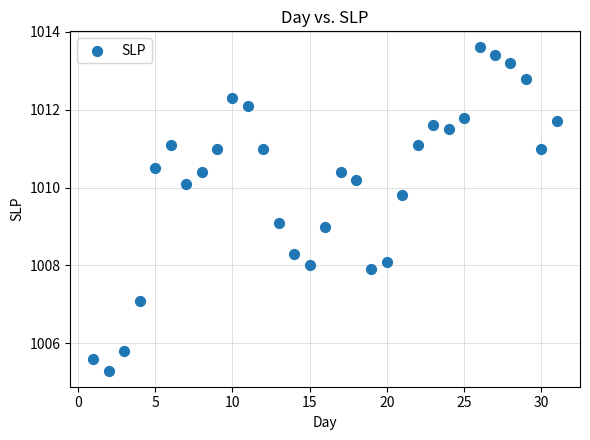

What is the range of X values (max minus min)?

30.0